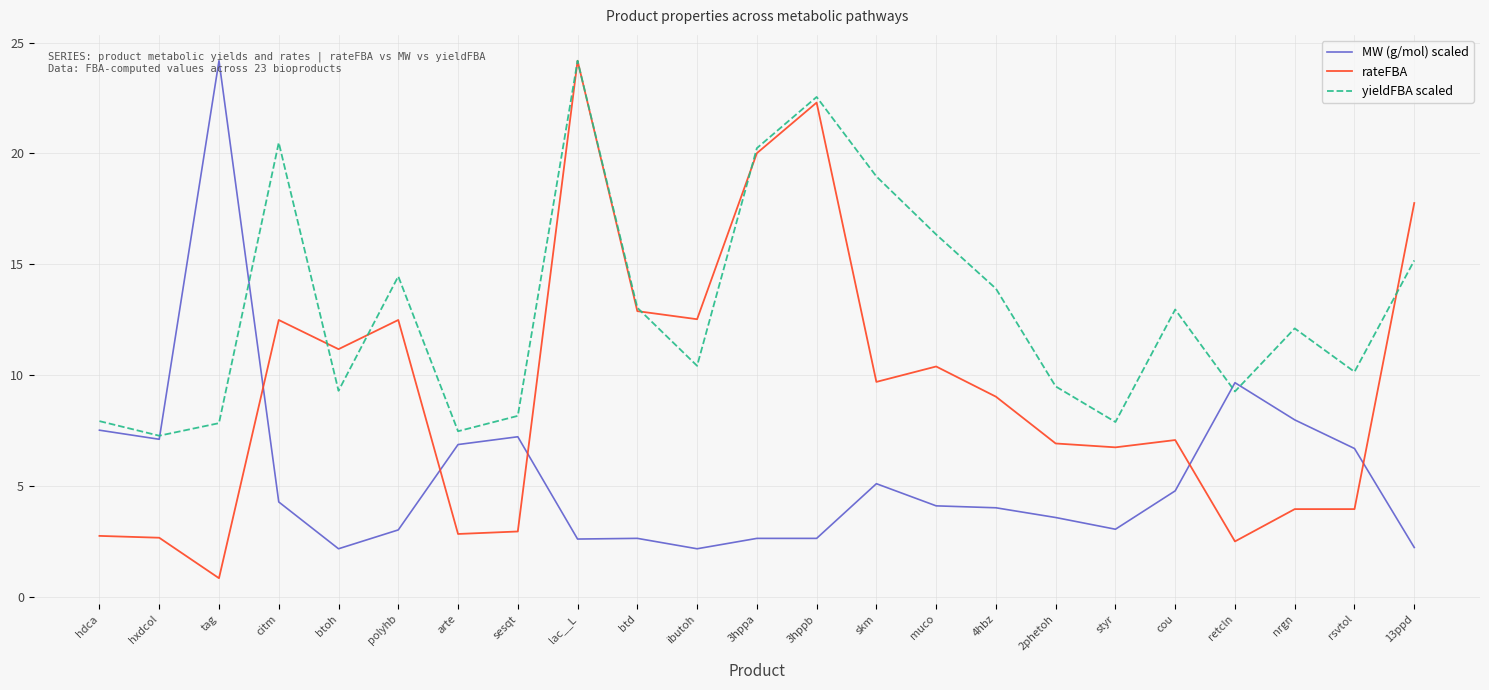

What is the approximate value of rateFBA at cou?

7.1